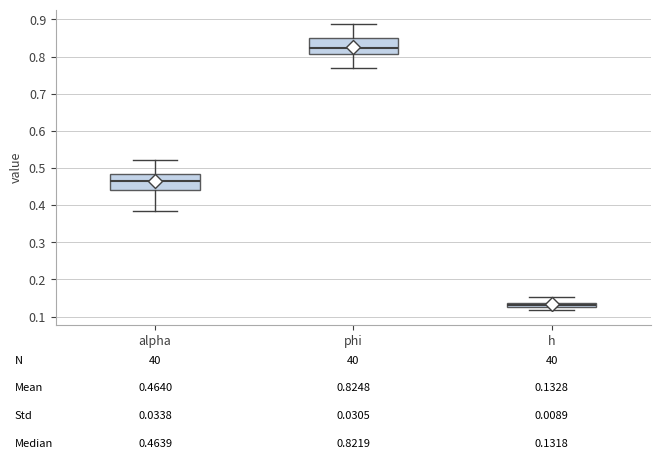

Which box's median line is the lowest?

h